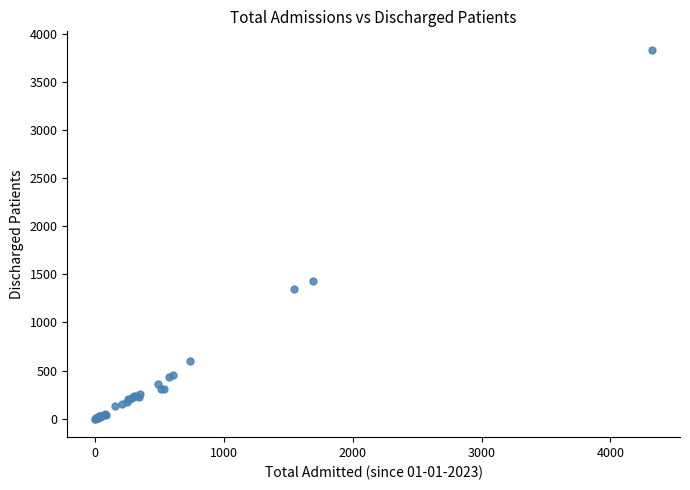

What Y value in the scatter plot is closest to 1917?

1428